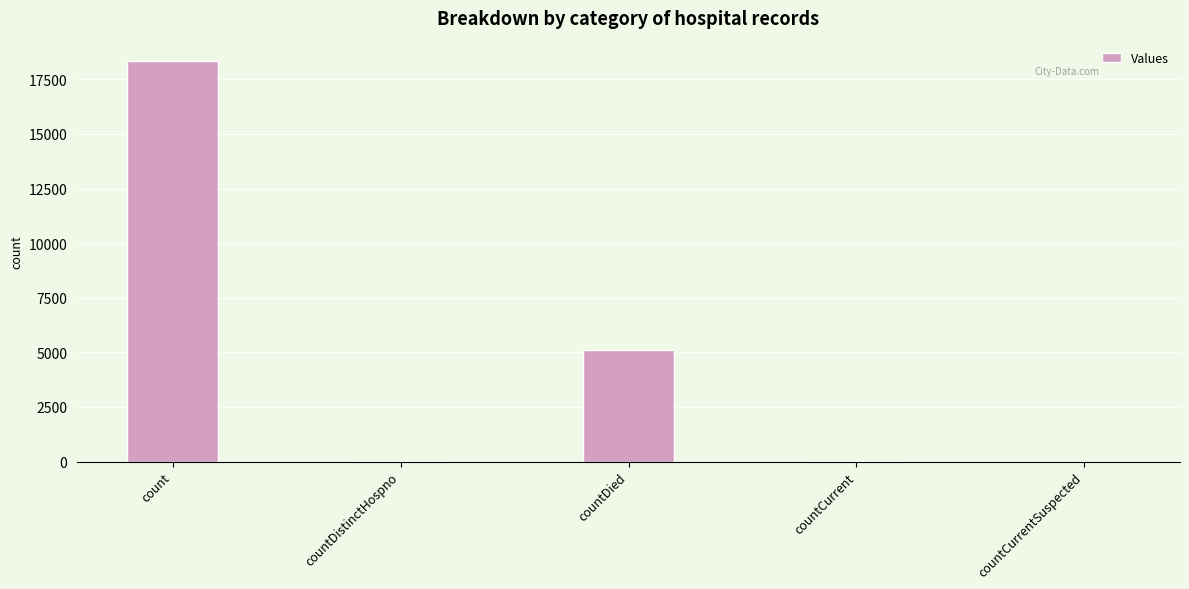

Count the number of categories in the chart.

5